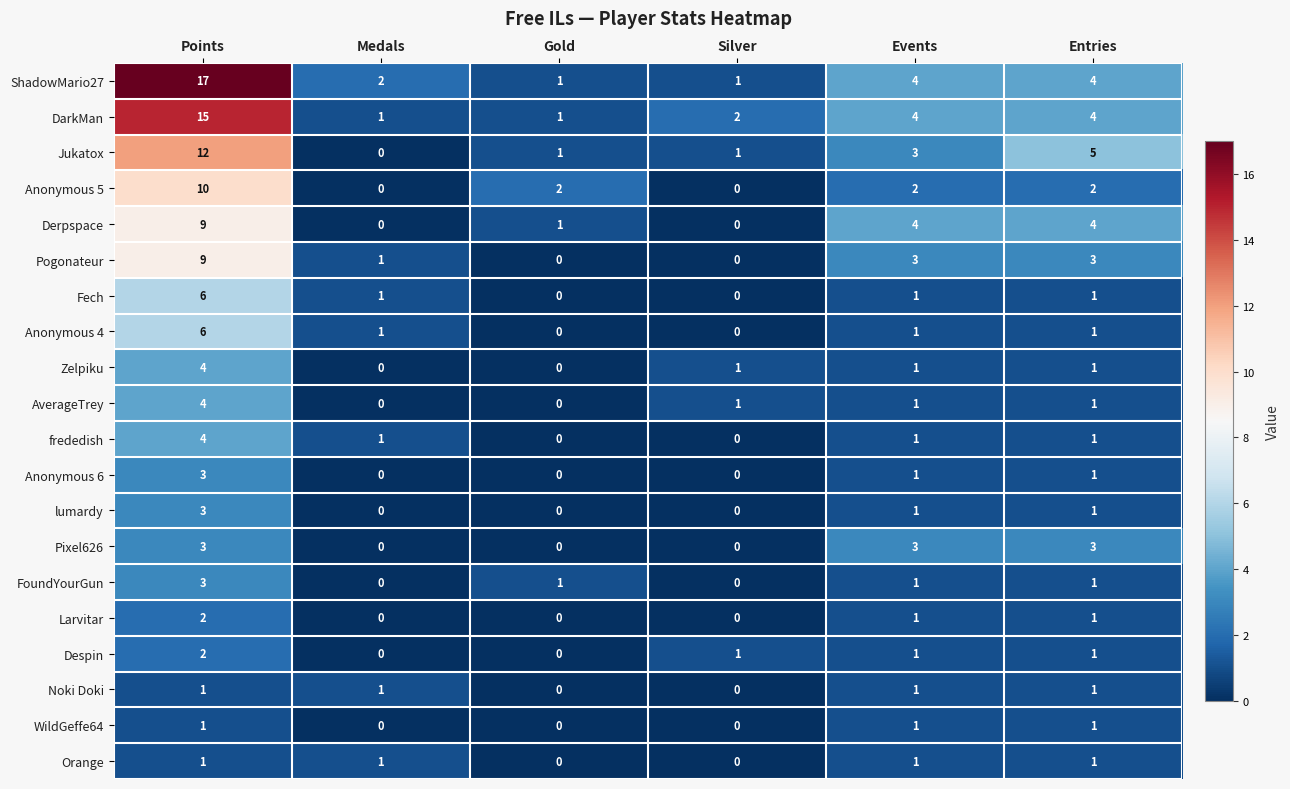

Count the number of data series in this chart.

20